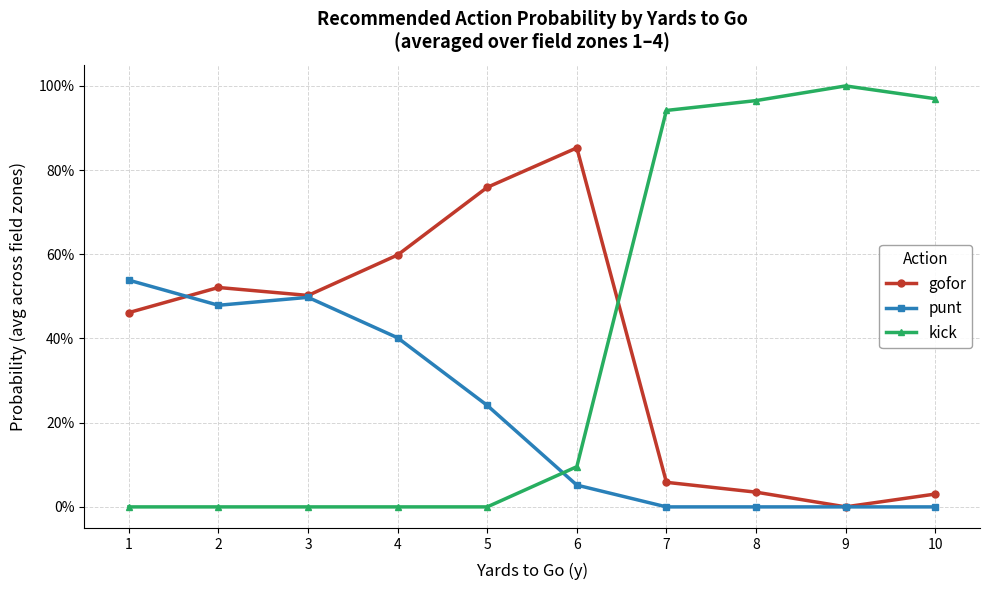

In punt, how many points are lower than both neighbors (excluding endpoints)?

1